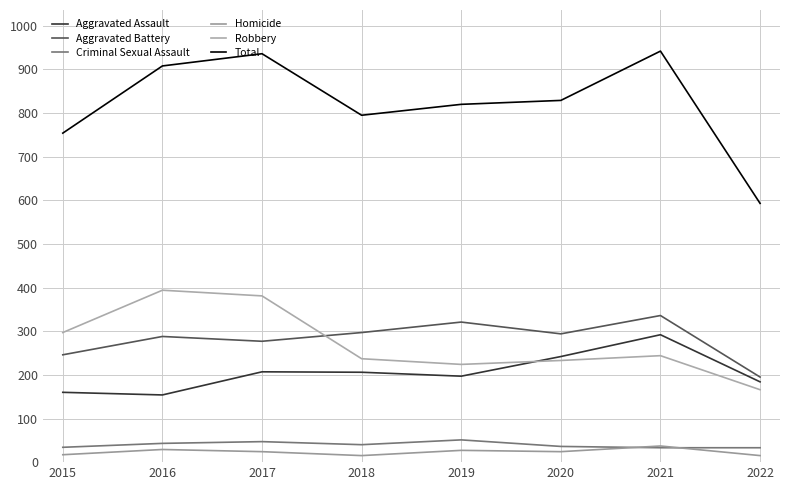

True or false: Aggravated Assault has a value of 286 at 2018.

False